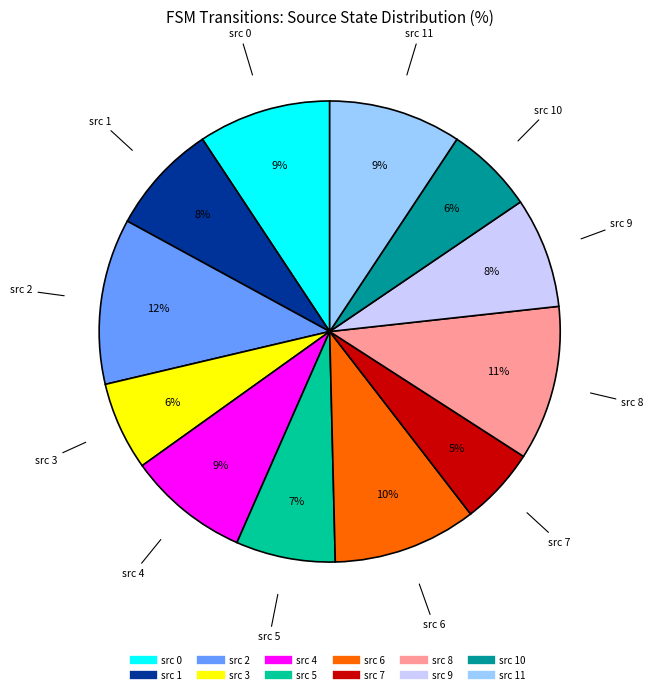

To the nearest percent, what is the average slice percentage?

8%